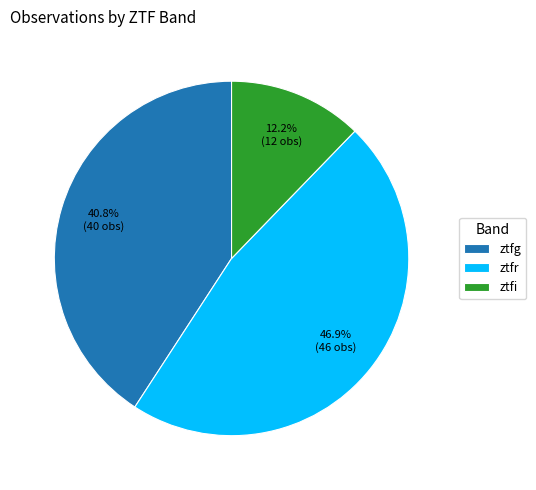

To the nearest percent, what is the difference between the largest and smallest slice percentages?

35%